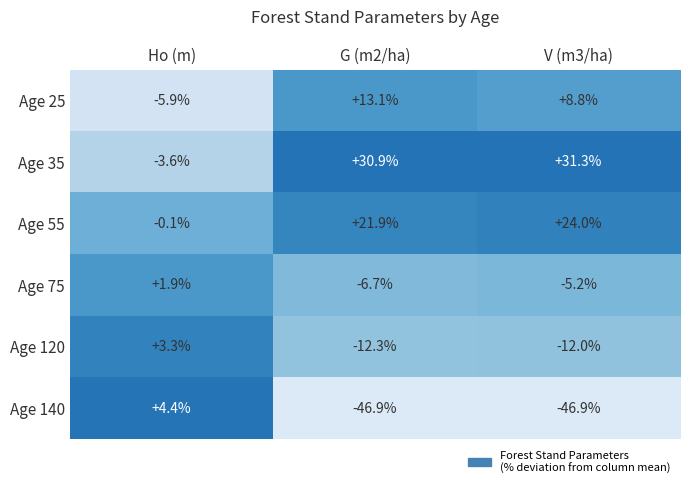

Which series has the largest total across all categories?

Age 35